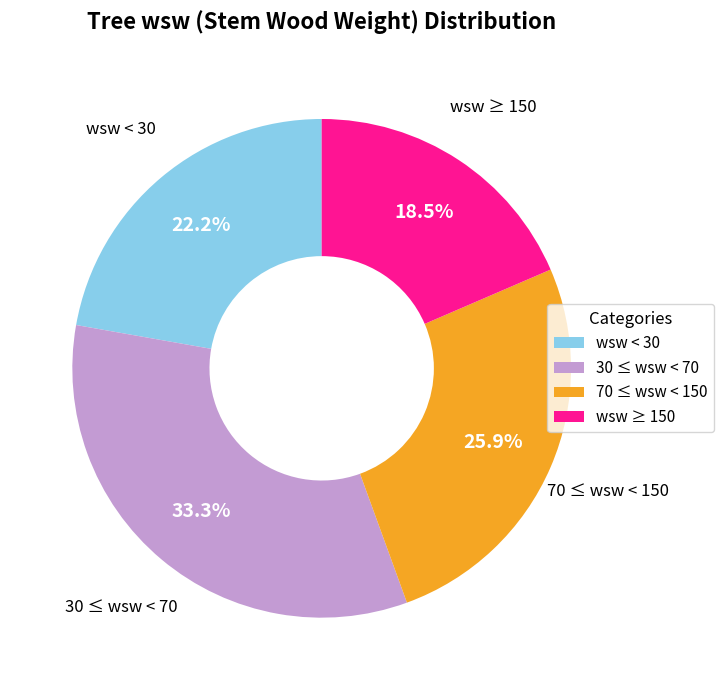

How many segments does this pie chart have?

4